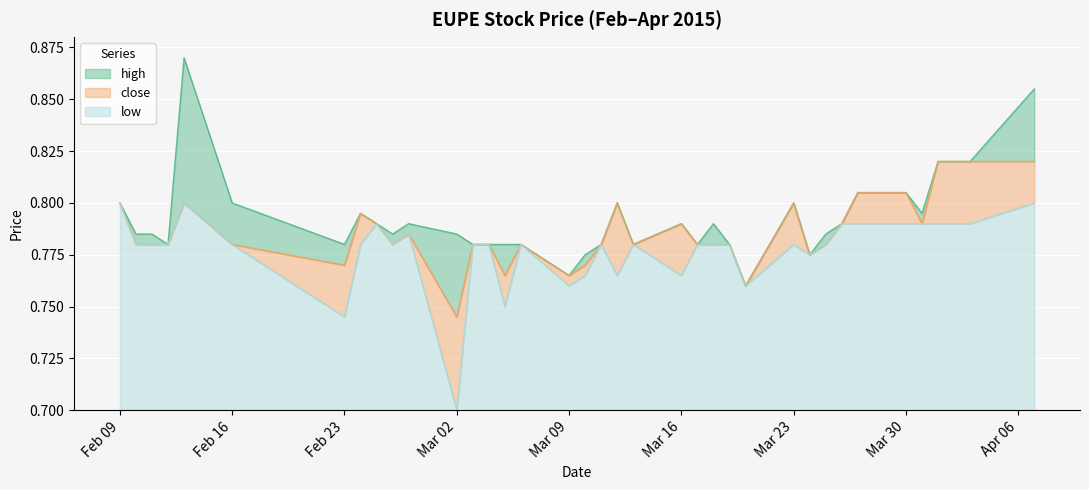

Rank the series by their maximum value, from highest to lowest.

high, close, low